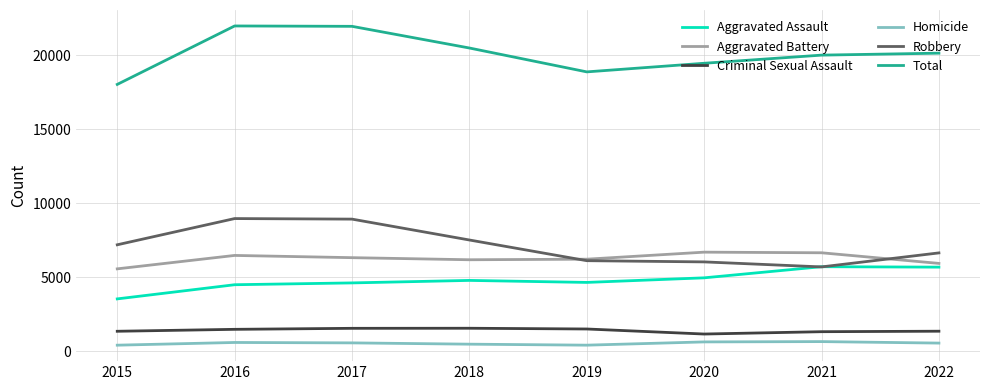

True or false: Robbery and Total cross at least once.

False